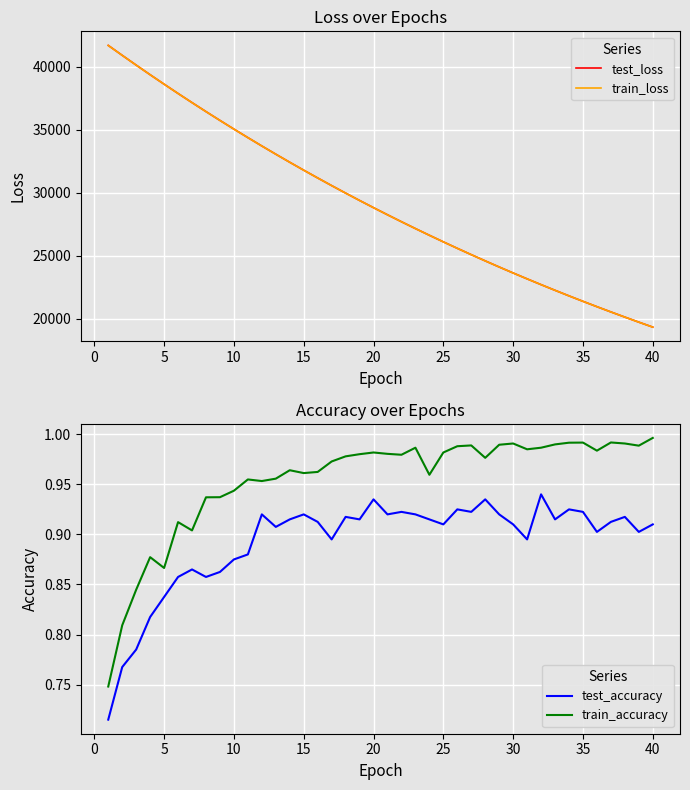

How many lines are shown in the chart?

4